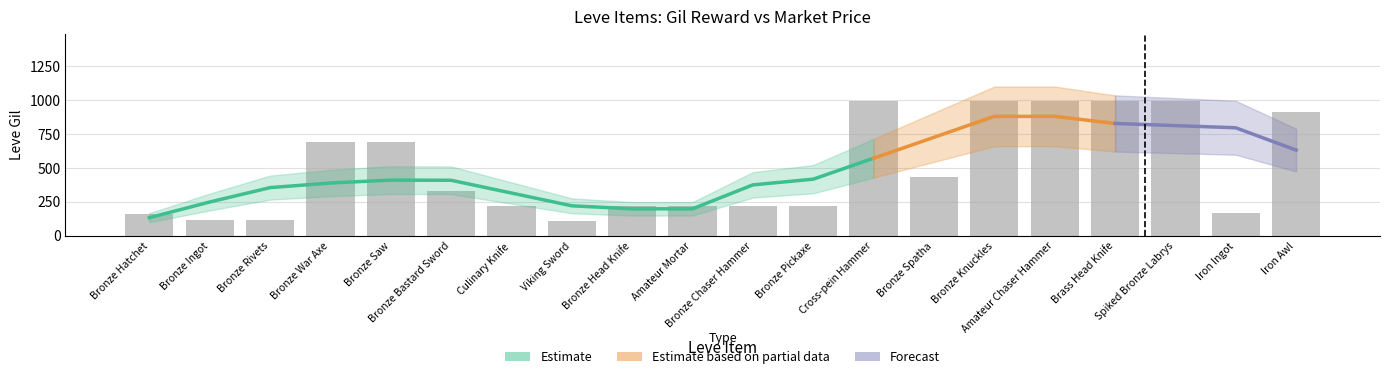

Reading right to left, transcribe all the data shown in this chart.

910	170	990	990	990	990	430	990	220	220	220	220	110	220	330	690	690	115	114	160